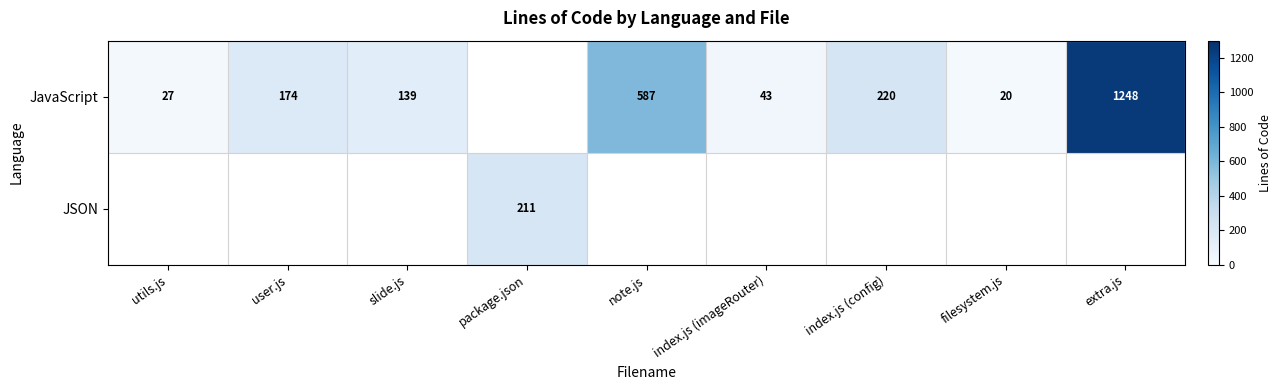

True or false: JavaScript has a value of 223 at slide.js.

False